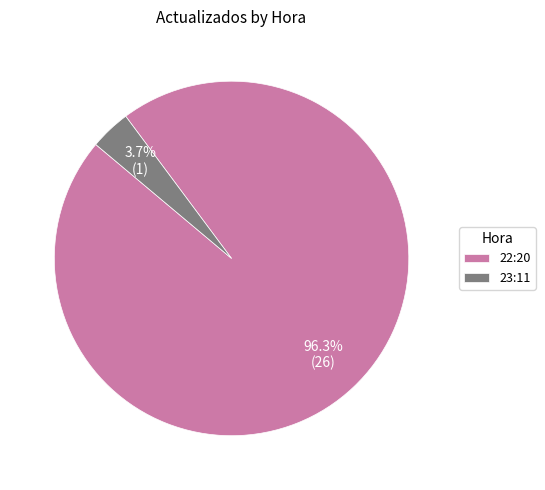

Do 22:20 and 23:11 together represent more than half of the pie?

Yes